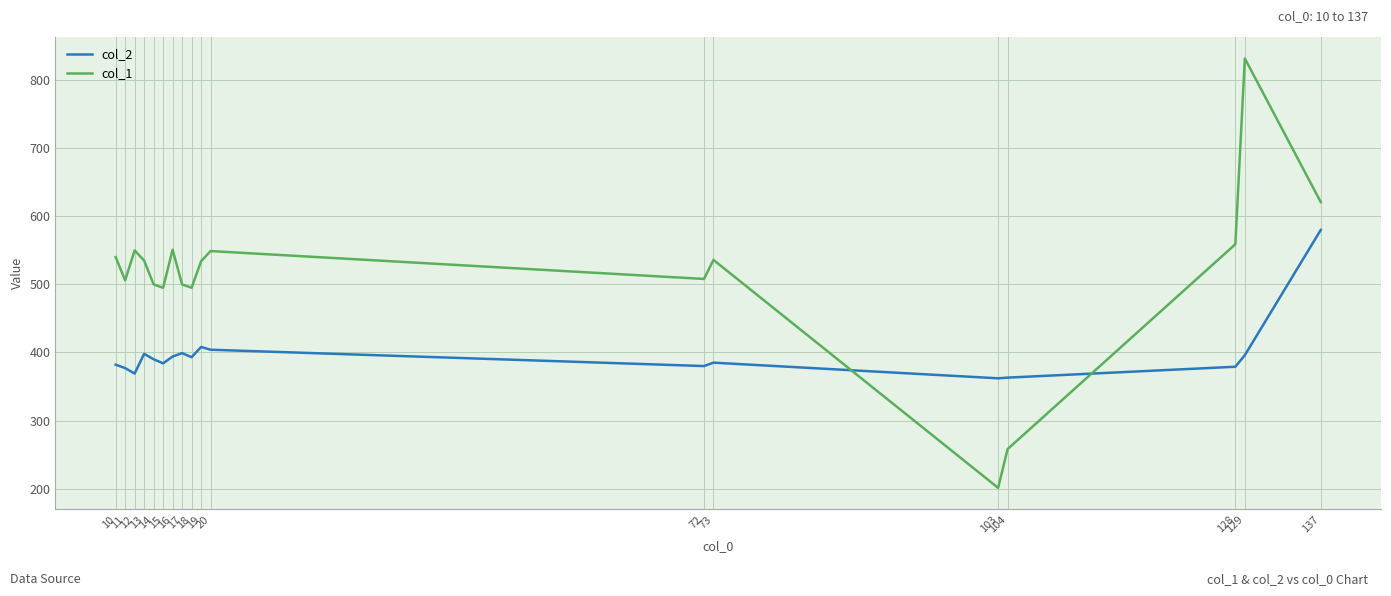

List the series in order of their peak value, highest first.

col_1, col_2